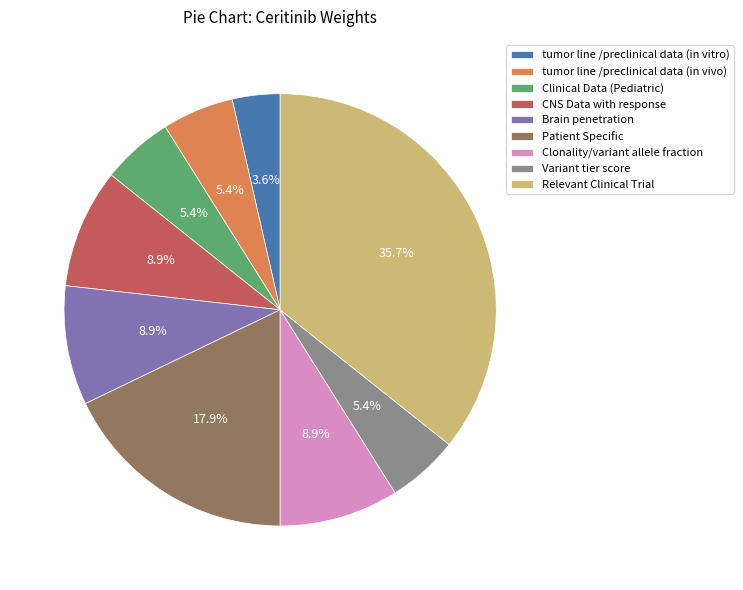

What portion of the pie excludes CNS Data with response?

91.1%